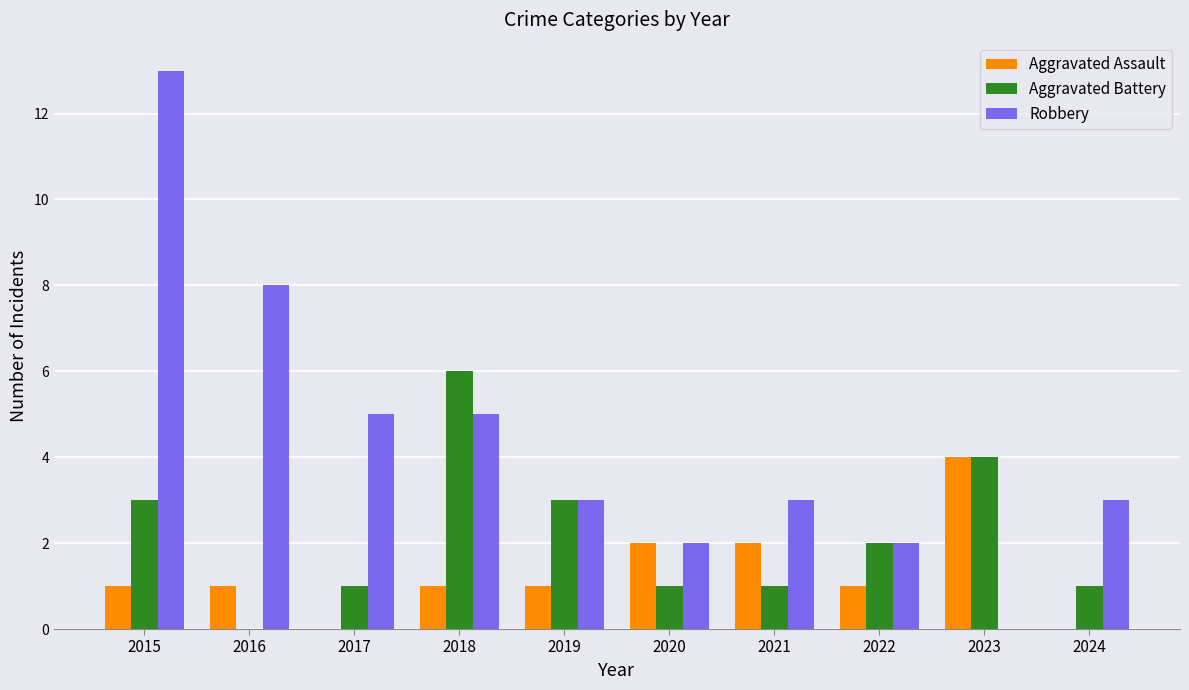

What is the greatest value displayed?

13